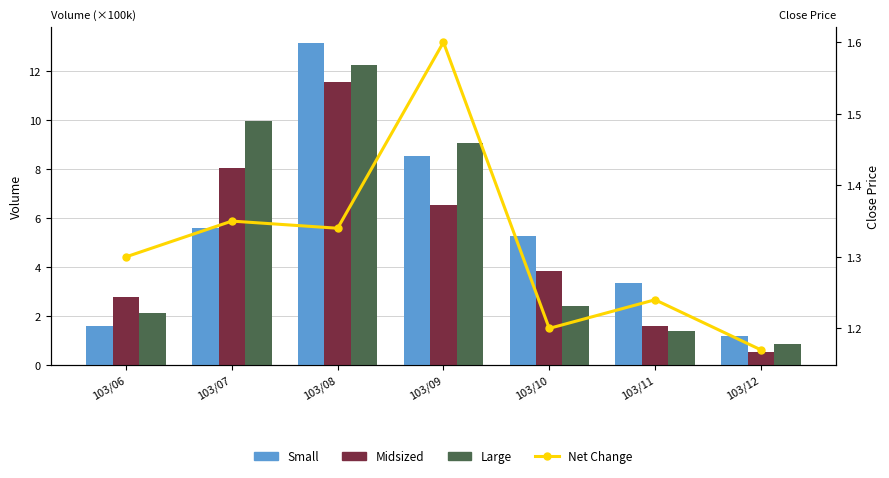

Is the value of Small at 103/09 greater than the value of Net Change at 103/09?

Yes